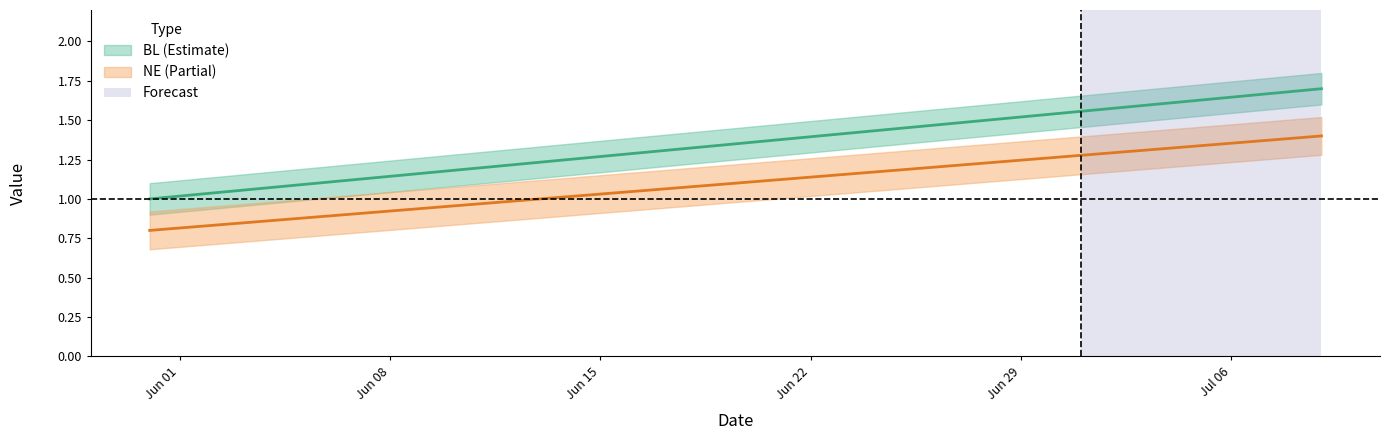

What is the maximum value shown in the chart?

1.7